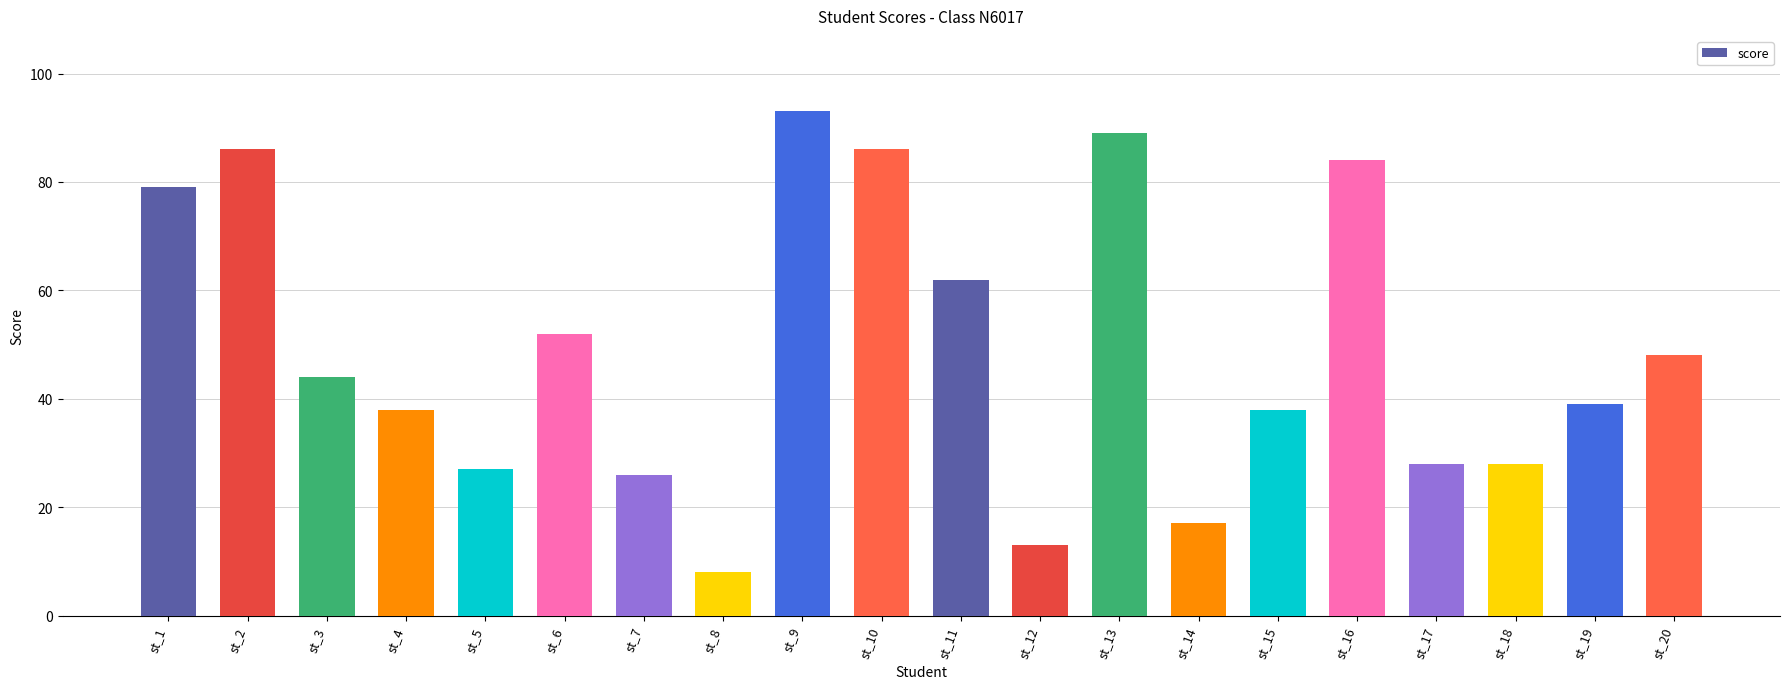

How many bars are there in total?

20